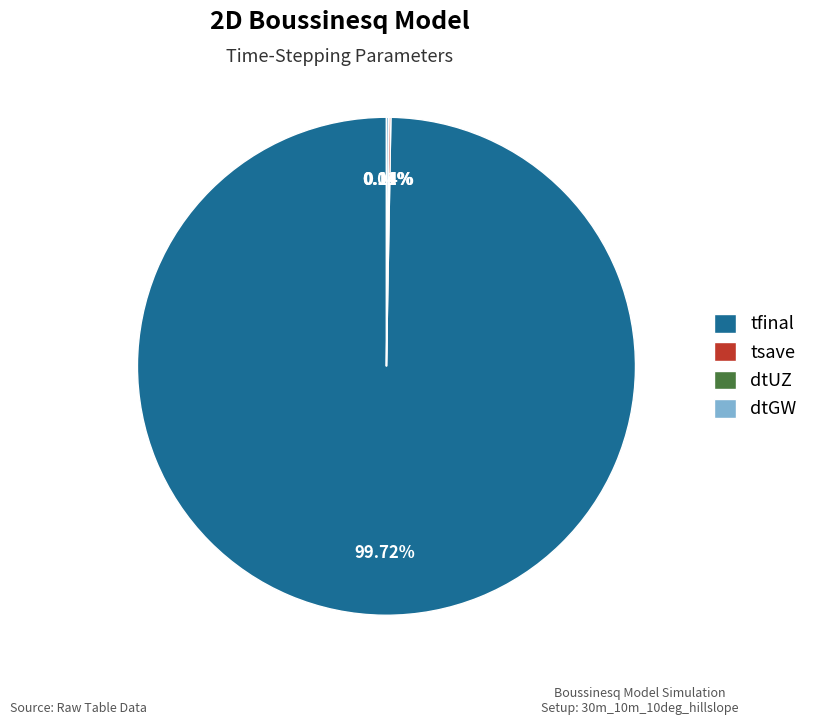

Which slice is the largest?

tfinal